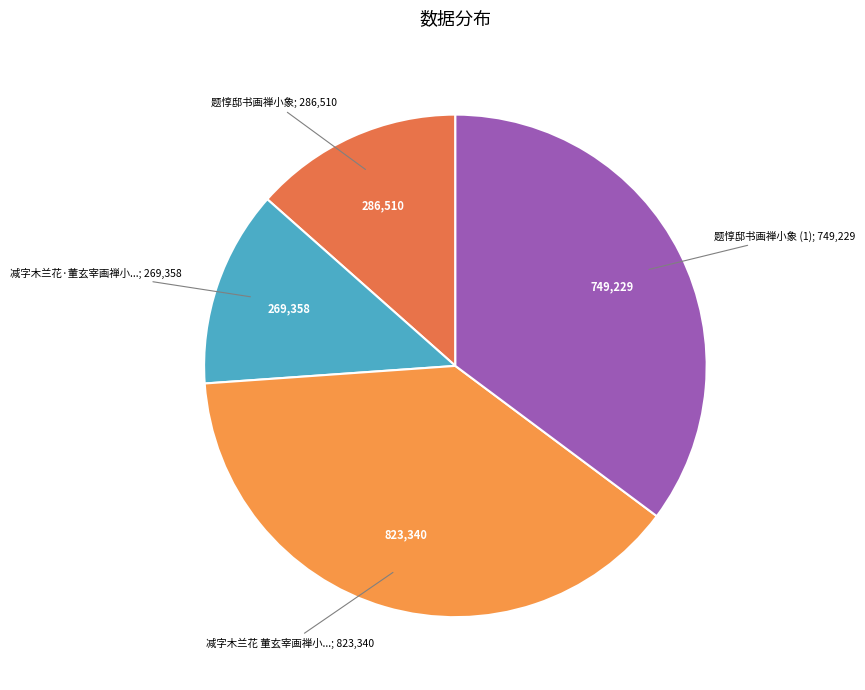

How many slices are in this pie chart?

4